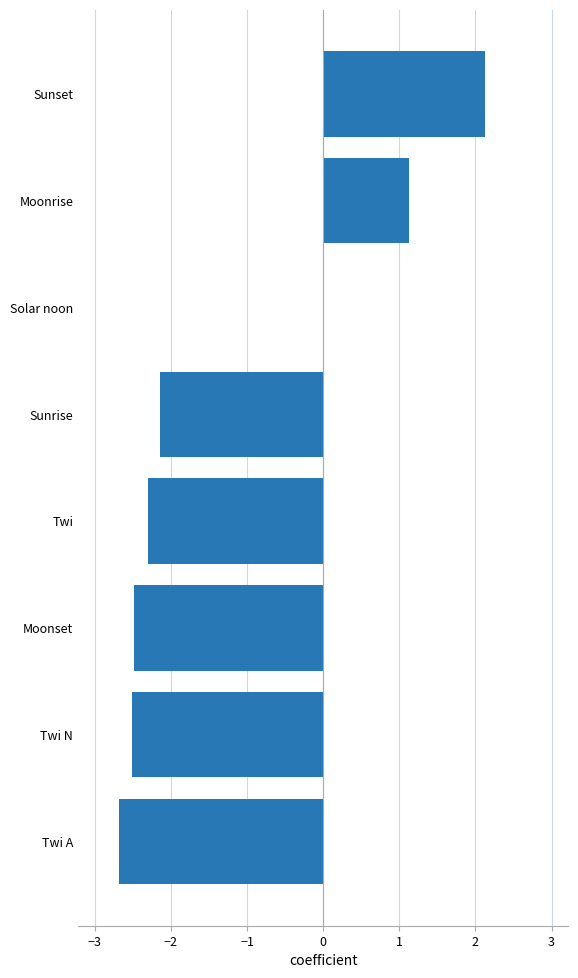

What is the sum of all values?

-8.9